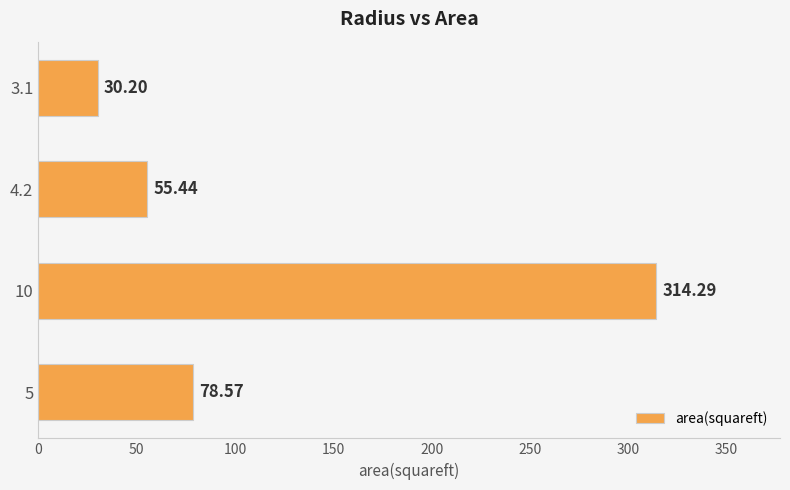

Between 5 and 10, which is larger?

10